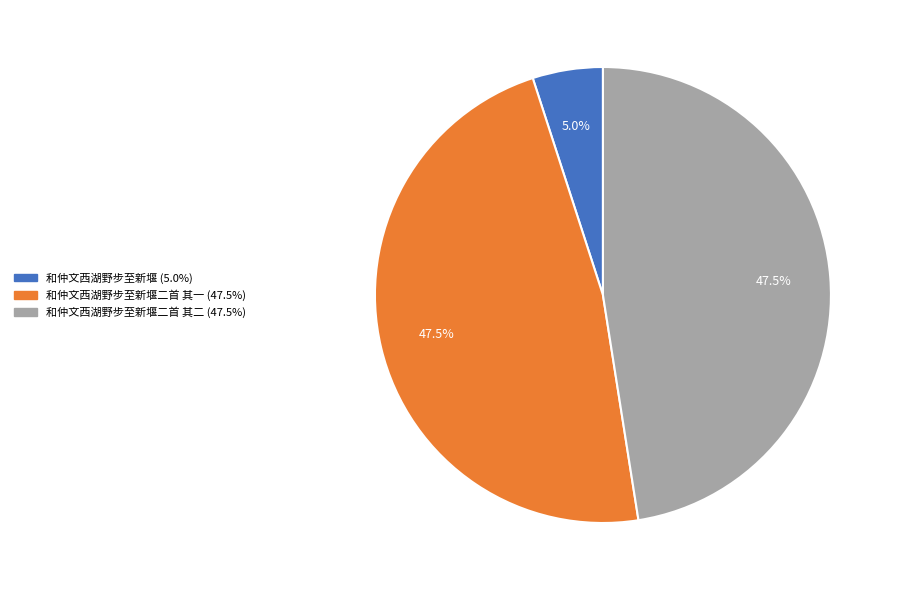

Does any single category account for the majority?

No